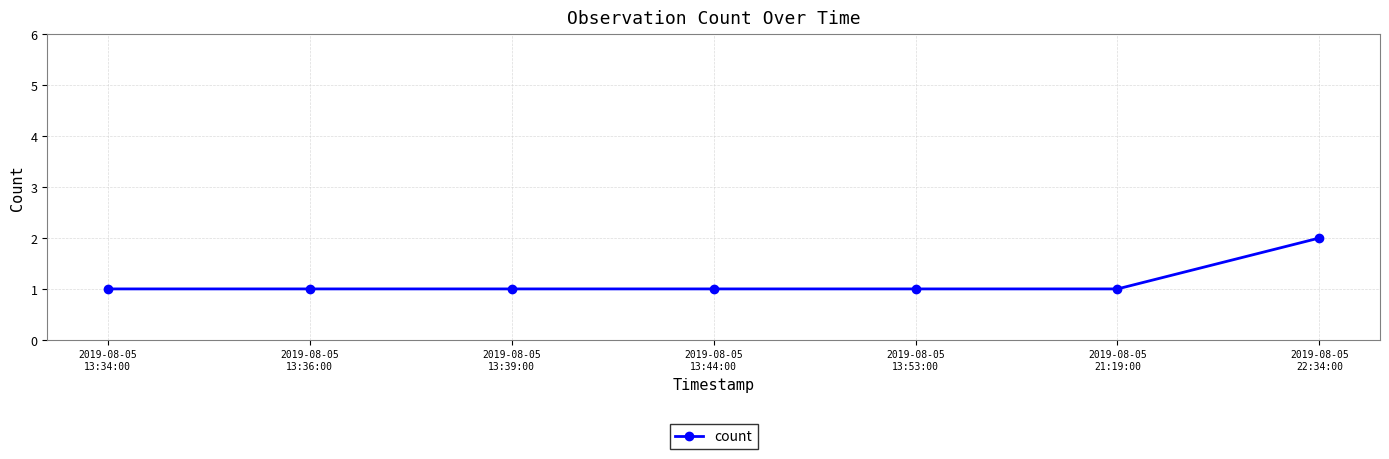

True or false: there are more than 2 points higher than both neighbors.

False